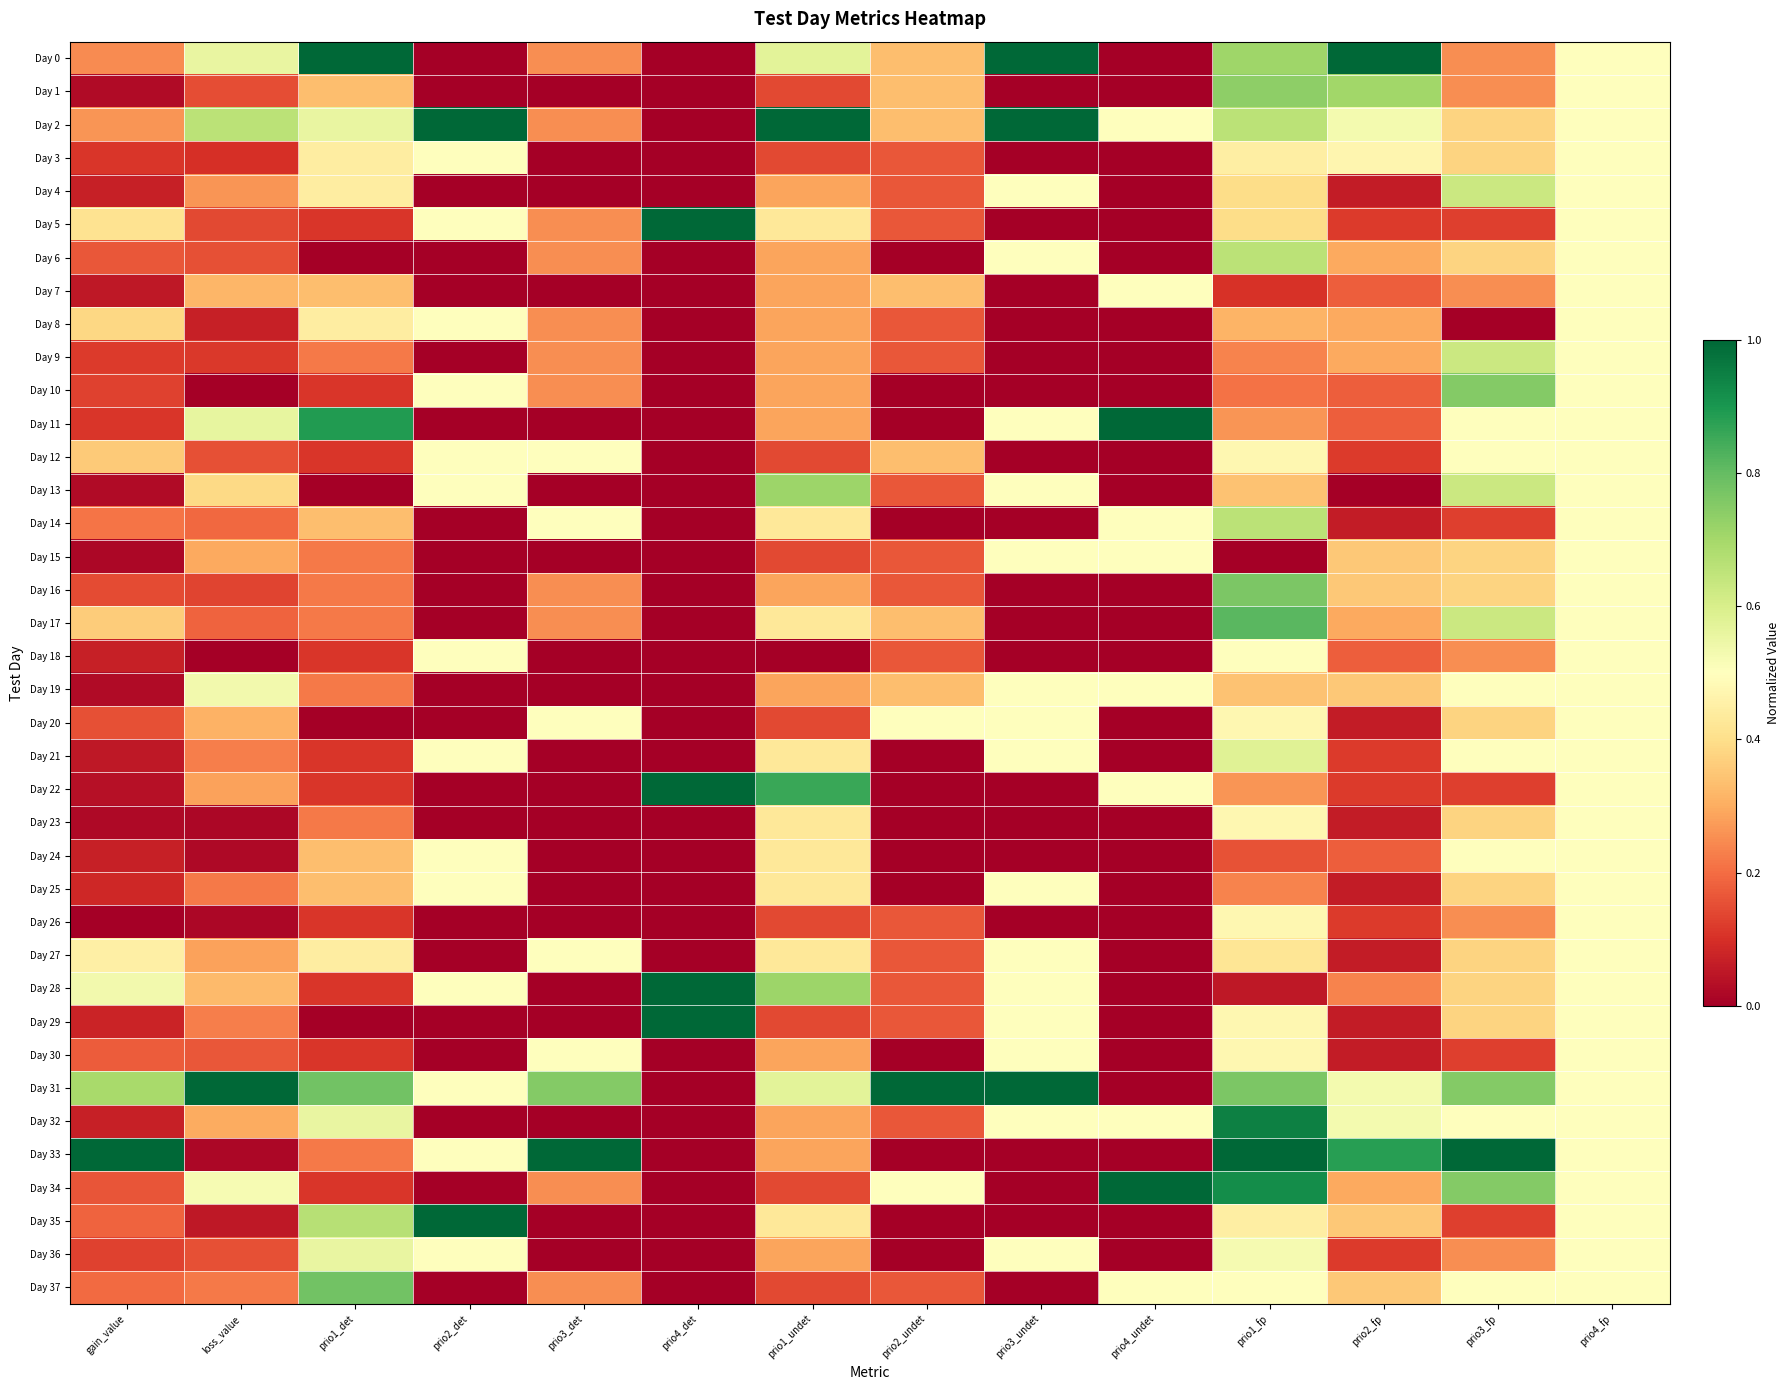

Reading left to right, transcribe all the data shown in this chart.

Day 0: gain_value=0.2	loss_value=0.6	prio1_det=1.0	prio2_det=0.0	prio3_det=0.2	prio4_det=0.0	prio1_undet=0.6	prio2_undet=0.3	prio3_undet=1.0	prio4_undet=0.0	prio1_fp=0.7	prio2_fp=1.0	prio3_fp=0.2	prio4_fp=0.5
Day 1: gain_value=0.0	loss_value=0.2	prio1_det=0.3	prio2_det=0.0	prio3_det=0.0	prio4_det=0.0	prio1_undet=0.1	prio2_undet=0.3	prio3_undet=0.0	prio4_undet=0.0	prio1_fp=0.7	prio2_fp=0.7	prio3_fp=0.2	prio4_fp=0.5
Day 2: gain_value=0.3	loss_value=0.7	prio1_det=0.6	prio2_det=1.0	prio3_det=0.2	prio4_det=0.0	prio1_undet=1.0	prio2_undet=0.3	prio3_undet=1.0	prio4_undet=0.5	prio1_fp=0.7	prio2_fp=0.5	prio3_fp=0.4	prio4_fp=0.5
Day 3: gain_value=0.1	loss_value=0.1	prio1_det=0.4	prio2_det=0.5	prio3_det=0.0	prio4_det=0.0	prio1_undet=0.1	prio2_undet=0.2	prio3_undet=0.0	prio4_undet=0.0	prio1_fp=0.4	prio2_fp=0.5	prio3_fp=0.4	prio4_fp=0.5
Day 4: gain_value=0.1	loss_value=0.3	prio1_det=0.4	prio2_det=0.0	prio3_det=0.0	prio4_det=0.0	prio1_undet=0.3	prio2_undet=0.2	prio3_undet=0.5	prio4_undet=0.0	prio1_fp=0.4	prio2_fp=0.1	prio3_fp=0.6	prio4_fp=0.5
Day 5: gain_value=0.4	loss_value=0.1	prio1_det=0.1	prio2_det=0.5	prio3_det=0.2	prio4_det=1.0	prio1_undet=0.4	prio2_undet=0.2	prio3_undet=0.0	prio4_undet=0.0	prio1_fp=0.4	prio2_fp=0.1	prio3_fp=0.1	prio4_fp=0.5
Day 6: gain_value=0.2	loss_value=0.2	prio1_det=0.0	prio2_det=0.0	prio3_det=0.2	prio4_det=0.0	prio1_undet=0.3	prio2_undet=0.0	prio3_undet=0.5	prio4_undet=0.0	prio1_fp=0.7	prio2_fp=0.3	prio3_fp=0.4	prio4_fp=0.5
Day 7: gain_value=0.1	loss_value=0.3	prio1_det=0.3	prio2_det=0.0	prio3_det=0.0	prio4_det=0.0	prio1_undet=0.3	prio2_undet=0.3	prio3_undet=0.0	prio4_undet=0.5	prio1_fp=0.1	prio2_fp=0.2	prio3_fp=0.2	prio4_fp=0.5
Day 8: gain_value=0.4	loss_value=0.1	prio1_det=0.4	prio2_det=0.5	prio3_det=0.2	prio4_det=0.0	prio1_undet=0.3	prio2_undet=0.2	prio3_undet=0.0	prio4_undet=0.0	prio1_fp=0.3	prio2_fp=0.3	prio3_fp=0.0	prio4_fp=0.5
Day 9: gain_value=0.1	loss_value=0.1	prio1_det=0.2	prio2_det=0.0	prio3_det=0.2	prio4_det=0.0	prio1_undet=0.3	prio2_undet=0.2	prio3_undet=0.0	prio4_undet=0.0	prio1_fp=0.2	prio2_fp=0.3	prio3_fp=0.6	prio4_fp=0.5
Day 10: gain_value=0.1	loss_value=0.0	prio1_det=0.1	prio2_det=0.5	prio3_det=0.2	prio4_det=0.0	prio1_undet=0.3	prio2_undet=0.0	prio3_undet=0.0	prio4_undet=0.0	prio1_fp=0.2	prio2_fp=0.2	prio3_fp=0.8	prio4_fp=0.5
Day 11: gain_value=0.1	loss_value=0.6	prio1_det=0.9	prio2_det=0.0	prio3_det=0.0	prio4_det=0.0	prio1_undet=0.3	prio2_undet=0.0	prio3_undet=0.5	prio4_undet=1.0	prio1_fp=0.3	prio2_fp=0.2	prio3_fp=0.5	prio4_fp=0.5
Day 12: gain_value=0.4	loss_value=0.2	prio1_det=0.1	prio2_det=0.5	prio3_det=0.5	prio4_det=0.0	prio1_undet=0.1	prio2_undet=0.3	prio3_undet=0.0	prio4_undet=0.0	prio1_fp=0.5	prio2_fp=0.1	prio3_fp=0.5	prio4_fp=0.5
Day 13: gain_value=0.0	loss_value=0.4	prio1_det=0.0	prio2_det=0.5	prio3_det=0.0	prio4_det=0.0	prio1_undet=0.7	prio2_undet=0.2	prio3_undet=0.5	prio4_undet=0.0	prio1_fp=0.3	prio2_fp=0.0	prio3_fp=0.6	prio4_fp=0.5
Day 14: gain_value=0.2	loss_value=0.2	prio1_det=0.3	prio2_det=0.0	prio3_det=0.5	prio4_det=0.0	prio1_undet=0.4	prio2_undet=0.0	prio3_undet=0.0	prio4_undet=0.5	prio1_fp=0.7	prio2_fp=0.1	prio3_fp=0.1	prio4_fp=0.5
Day 15: gain_value=0.0	loss_value=0.3	prio1_det=0.2	prio2_det=0.0	prio3_det=0.0	prio4_det=0.0	prio1_undet=0.1	prio2_undet=0.2	prio3_undet=0.5	prio4_undet=0.5	prio1_fp=0.0	prio2_fp=0.4	prio3_fp=0.4	prio4_fp=0.5
Day 16: gain_value=0.1	loss_value=0.1	prio1_det=0.2	prio2_det=0.0	prio3_det=0.2	prio4_det=0.0	prio1_undet=0.3	prio2_undet=0.2	prio3_undet=0.0	prio4_undet=0.0	prio1_fp=0.8	prio2_fp=0.4	prio3_fp=0.4	prio4_fp=0.5
Day 17: gain_value=0.4	loss_value=0.2	prio1_det=0.2	prio2_det=0.0	prio3_det=0.2	prio4_det=0.0	prio1_undet=0.4	prio2_undet=0.3	prio3_undet=0.0	prio4_undet=0.0	prio1_fp=0.8	prio2_fp=0.3	prio3_fp=0.6	prio4_fp=0.5
Day 18: gain_value=0.1	loss_value=0.0	prio1_det=0.1	prio2_det=0.5	prio3_det=0.0	prio4_det=0.0	prio1_undet=0.0	prio2_undet=0.2	prio3_undet=0.0	prio4_undet=0.0	prio1_fp=0.5	prio2_fp=0.2	prio3_fp=0.2	prio4_fp=0.5
Day 19: gain_value=0.0	loss_value=0.5	prio1_det=0.2	prio2_det=0.0	prio3_det=0.0	prio4_det=0.0	prio1_undet=0.3	prio2_undet=0.3	prio3_undet=0.5	prio4_undet=0.5	prio1_fp=0.3	prio2_fp=0.4	prio3_fp=0.5	prio4_fp=0.5
Day 20: gain_value=0.2	loss_value=0.3	prio1_det=0.0	prio2_det=0.0	prio3_det=0.5	prio4_det=0.0	prio1_undet=0.1	prio2_undet=0.5	prio3_undet=0.5	prio4_undet=0.0	prio1_fp=0.5	prio2_fp=0.1	prio3_fp=0.4	prio4_fp=0.5
Day 21: gain_value=0.1	loss_value=0.2	prio1_det=0.1	prio2_det=0.5	prio3_det=0.0	prio4_det=0.0	prio1_undet=0.4	prio2_undet=0.0	prio3_undet=0.5	prio4_undet=0.0	prio1_fp=0.6	prio2_fp=0.1	prio3_fp=0.5	prio4_fp=0.5
Day 22: gain_value=0.0	loss_value=0.3	prio1_det=0.1	prio2_det=0.0	prio3_det=0.0	prio4_det=1.0	prio1_undet=0.9	prio2_undet=0.0	prio3_undet=0.0	prio4_undet=0.5	prio1_fp=0.3	prio2_fp=0.1	prio3_fp=0.1	prio4_fp=0.5
Day 23: gain_value=0.0	loss_value=0.0	prio1_det=0.2	prio2_det=0.0	prio3_det=0.0	prio4_det=0.0	prio1_undet=0.4	prio2_undet=0.0	prio3_undet=0.0	prio4_undet=0.0	prio1_fp=0.5	prio2_fp=0.1	prio3_fp=0.4	prio4_fp=0.5
Day 24: gain_value=0.1	loss_value=0.0	prio1_det=0.3	prio2_det=0.5	prio3_det=0.0	prio4_det=0.0	prio1_undet=0.4	prio2_undet=0.0	prio3_undet=0.0	prio4_undet=0.0	prio1_fp=0.2	prio2_fp=0.2	prio3_fp=0.5	prio4_fp=0.5
Day 25: gain_value=0.1	loss_value=0.2	prio1_det=0.3	prio2_det=0.5	prio3_det=0.0	prio4_det=0.0	prio1_undet=0.4	prio2_undet=0.0	prio3_undet=0.5	prio4_undet=0.0	prio1_fp=0.2	prio2_fp=0.1	prio3_fp=0.4	prio4_fp=0.5
Day 26: gain_value=0.0	loss_value=0.0	prio1_det=0.1	prio2_det=0.0	prio3_det=0.0	prio4_det=0.0	prio1_undet=0.1	prio2_undet=0.2	prio3_undet=0.0	prio4_undet=0.0	prio1_fp=0.5	prio2_fp=0.1	prio3_fp=0.2	prio4_fp=0.5
Day 27: gain_value=0.4	loss_value=0.3	prio1_det=0.4	prio2_det=0.0	prio3_det=0.5	prio4_det=0.0	prio1_undet=0.4	prio2_undet=0.2	prio3_undet=0.5	prio4_undet=0.0	prio1_fp=0.4	prio2_fp=0.1	prio3_fp=0.4	prio4_fp=0.5
Day 28: gain_value=0.5	loss_value=0.3	prio1_det=0.1	prio2_det=0.5	prio3_det=0.0	prio4_det=1.0	prio1_undet=0.7	prio2_undet=0.2	prio3_undet=0.5	prio4_undet=0.0	prio1_fp=0.1	prio2_fp=0.2	prio3_fp=0.4	prio4_fp=0.5
Day 29: gain_value=0.1	loss_value=0.2	prio1_det=0.0	prio2_det=0.0	prio3_det=0.0	prio4_det=1.0	prio1_undet=0.1	prio2_undet=0.2	prio3_undet=0.5	prio4_undet=0.0	prio1_fp=0.5	prio2_fp=0.1	prio3_fp=0.4	prio4_fp=0.5
Day 30: gain_value=0.2	loss_value=0.2	prio1_det=0.1	prio2_det=0.0	prio3_det=0.5	prio4_det=0.0	prio1_undet=0.3	prio2_undet=0.0	prio3_undet=0.5	prio4_undet=0.0	prio1_fp=0.5	prio2_fp=0.1	prio3_fp=0.1	prio4_fp=0.5
Day 31: gain_value=0.7	loss_value=1.0	prio1_det=0.8	prio2_det=0.5	prio3_det=0.8	prio4_det=0.0	prio1_undet=0.6	prio2_undet=1.0	prio3_undet=1.0	prio4_undet=0.0	prio1_fp=0.8	prio2_fp=0.5	prio3_fp=0.8	prio4_fp=0.5
Day 32: gain_value=0.1	loss_value=0.3	prio1_det=0.6	prio2_det=0.0	prio3_det=0.0	prio4_det=0.0	prio1_undet=0.3	prio2_undet=0.2	prio3_undet=0.5	prio4_undet=0.5	prio1_fp=0.9	prio2_fp=0.5	prio3_fp=0.5	prio4_fp=0.5
Day 33: gain_value=1.0	loss_value=0.0	prio1_det=0.2	prio2_det=0.5	prio3_det=1.0	prio4_det=0.0	prio1_undet=0.3	prio2_undet=0.0	prio3_undet=0.0	prio4_undet=0.0	prio1_fp=1.0	prio2_fp=0.9	prio3_fp=1.0	prio4_fp=0.5
Day 34: gain_value=0.2	loss_value=0.5	prio1_det=0.1	prio2_det=0.0	prio3_det=0.2	prio4_det=0.0	prio1_undet=0.1	prio2_undet=0.5	prio3_undet=0.0	prio4_undet=1.0	prio1_fp=0.9	prio2_fp=0.3	prio3_fp=0.8	prio4_fp=0.5
Day 35: gain_value=0.2	loss_value=0.1	prio1_det=0.7	prio2_det=1.0	prio3_det=0.0	prio4_det=0.0	prio1_undet=0.4	prio2_undet=0.0	prio3_undet=0.0	prio4_undet=0.0	prio1_fp=0.4	prio2_fp=0.4	prio3_fp=0.1	prio4_fp=0.5
Day 36: gain_value=0.1	loss_value=0.2	prio1_det=0.6	prio2_det=0.5	prio3_det=0.0	prio4_det=0.0	prio1_undet=0.3	prio2_undet=0.0	prio3_undet=0.5	prio4_undet=0.0	prio1_fp=0.5	prio2_fp=0.1	prio3_fp=0.2	prio4_fp=0.5
Day 37: gain_value=0.2	loss_value=0.2	prio1_det=0.8	prio2_det=0.0	prio3_det=0.2	prio4_det=0.0	prio1_undet=0.1	prio2_undet=0.2	prio3_undet=0.0	prio4_undet=0.5	prio1_fp=0.5	prio2_fp=0.4	prio3_fp=0.5	prio4_fp=0.5